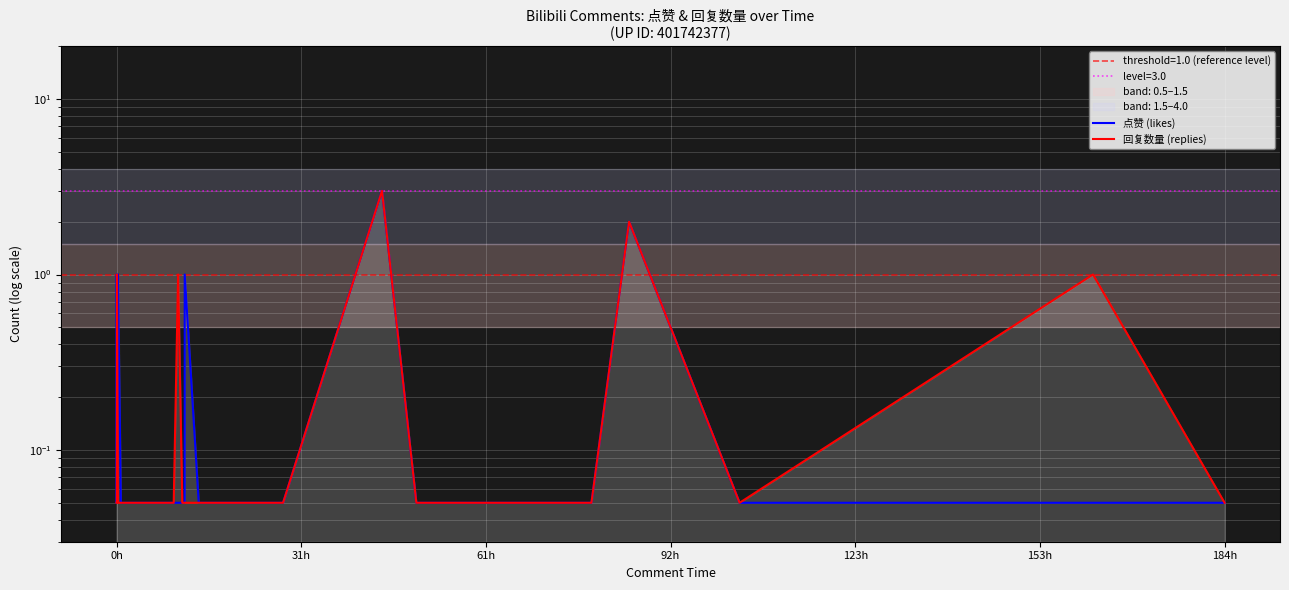

What is the approximate value of 点赞 (likes) at 0h?

0.1